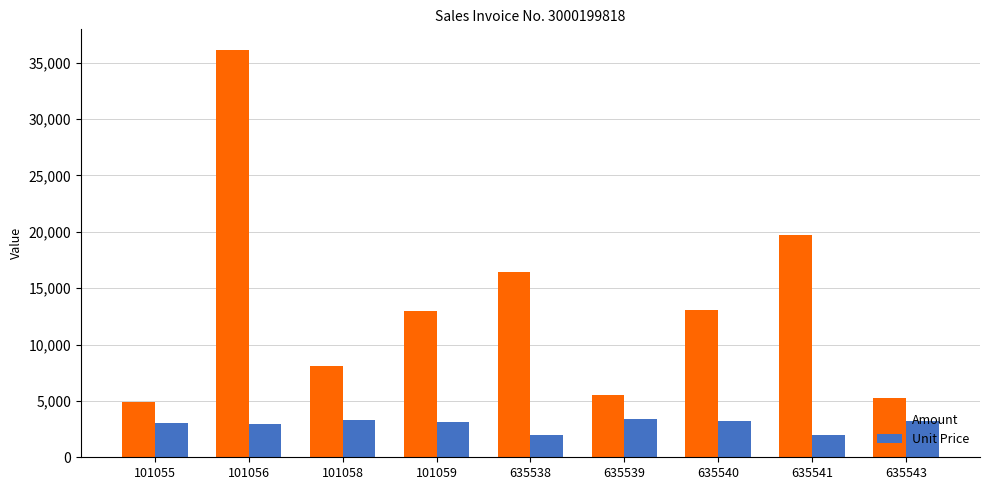

What is the sum of all Amount values?

122154.2